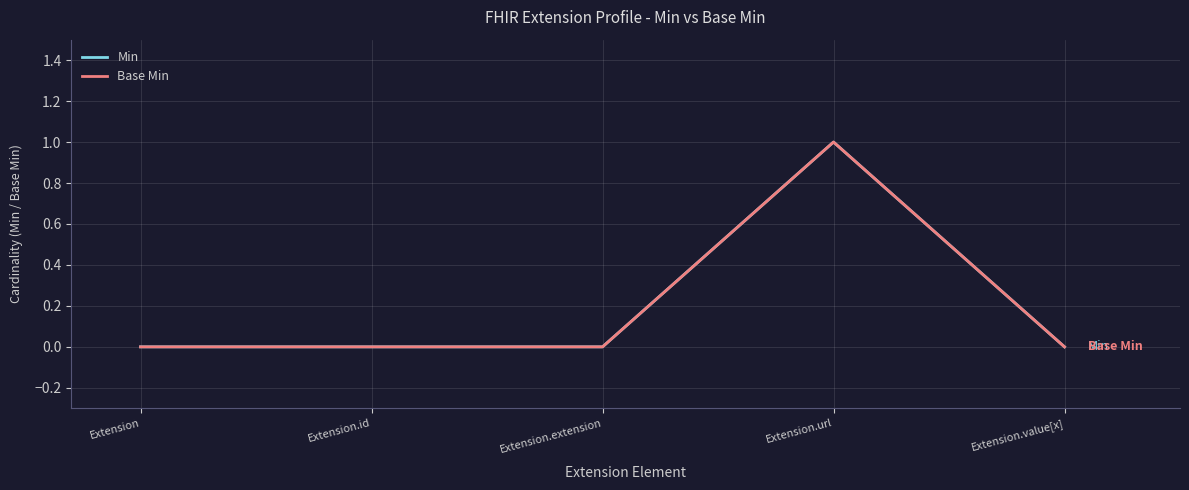

Reading left to right, transcribe all the data shown in this chart.

Min: 0	0	0	1	0
Base Min: 0	0	0	1	0